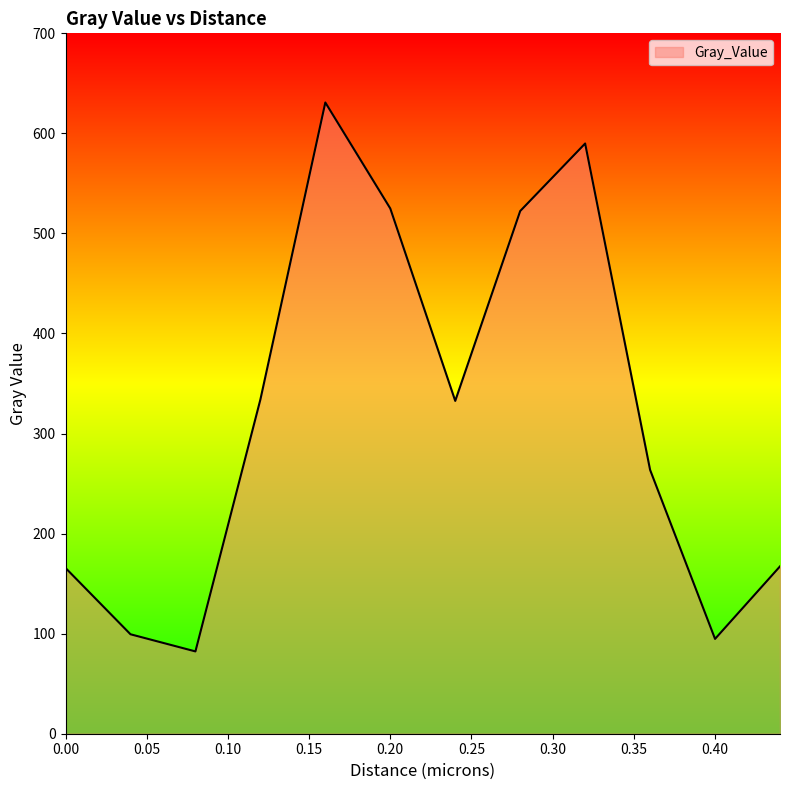

What is the greatest value displayed?

630.9